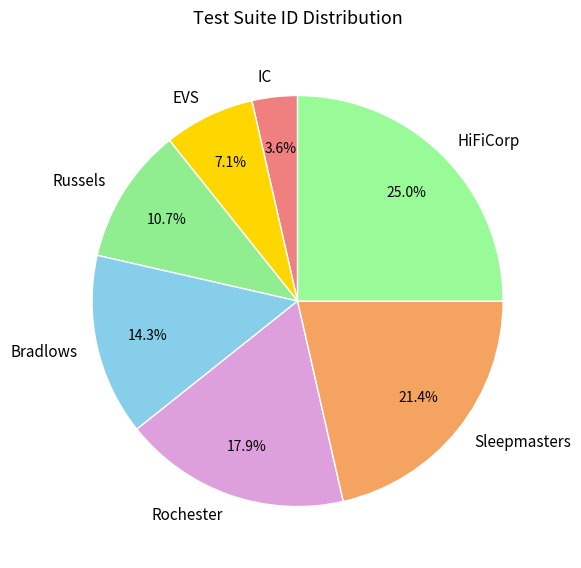

Between Rochester and Bradlows, which is larger?

Rochester